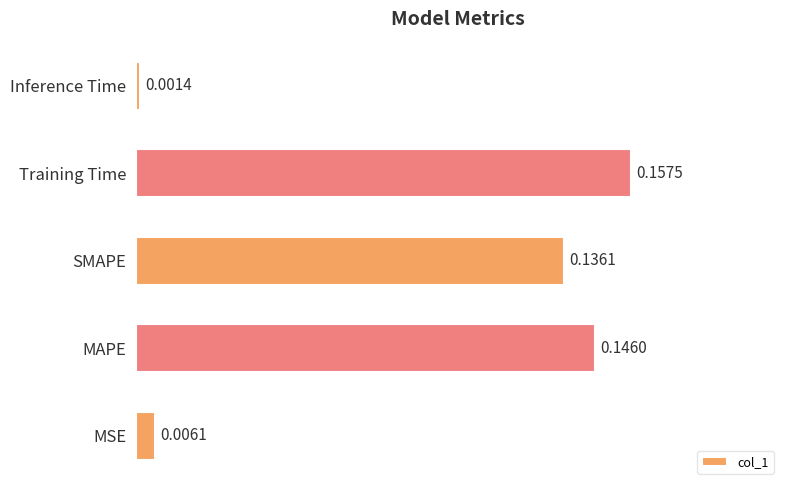

What is the sum of all values?

0.4